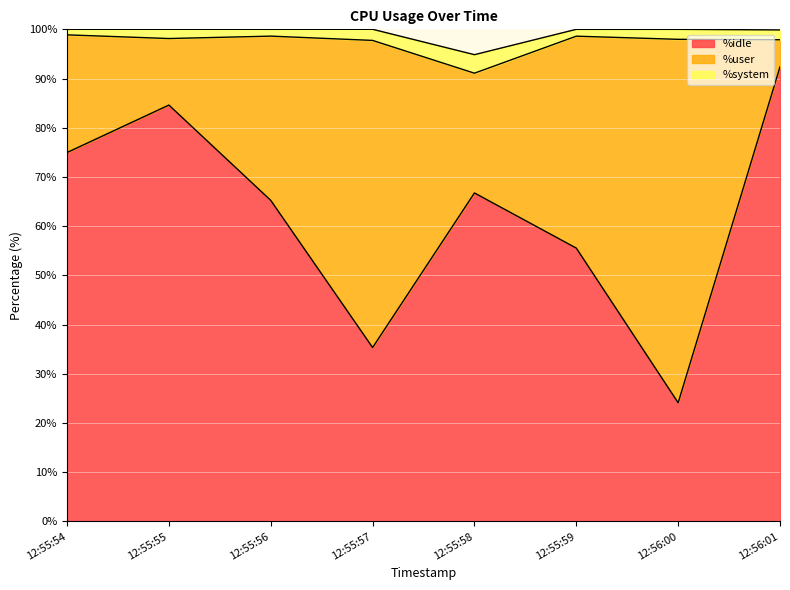

What is the difference between the highest and lowest values at 12:55:55?

82.7